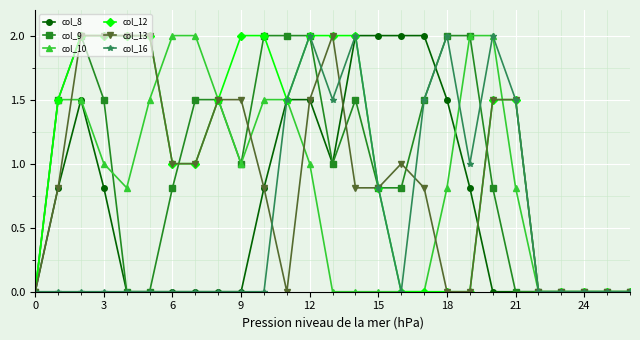

What is the maximum value for col_16?

2.0